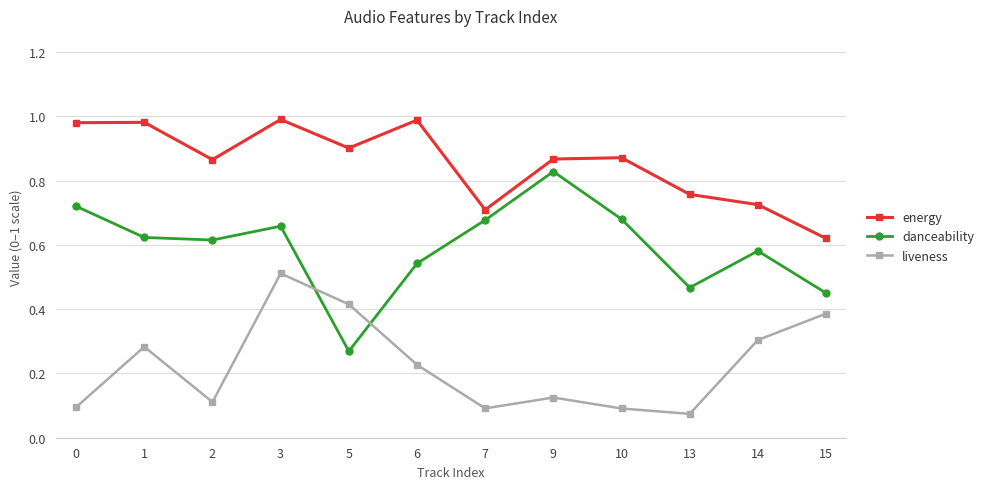

At which label does danceability reach its minimum?

5